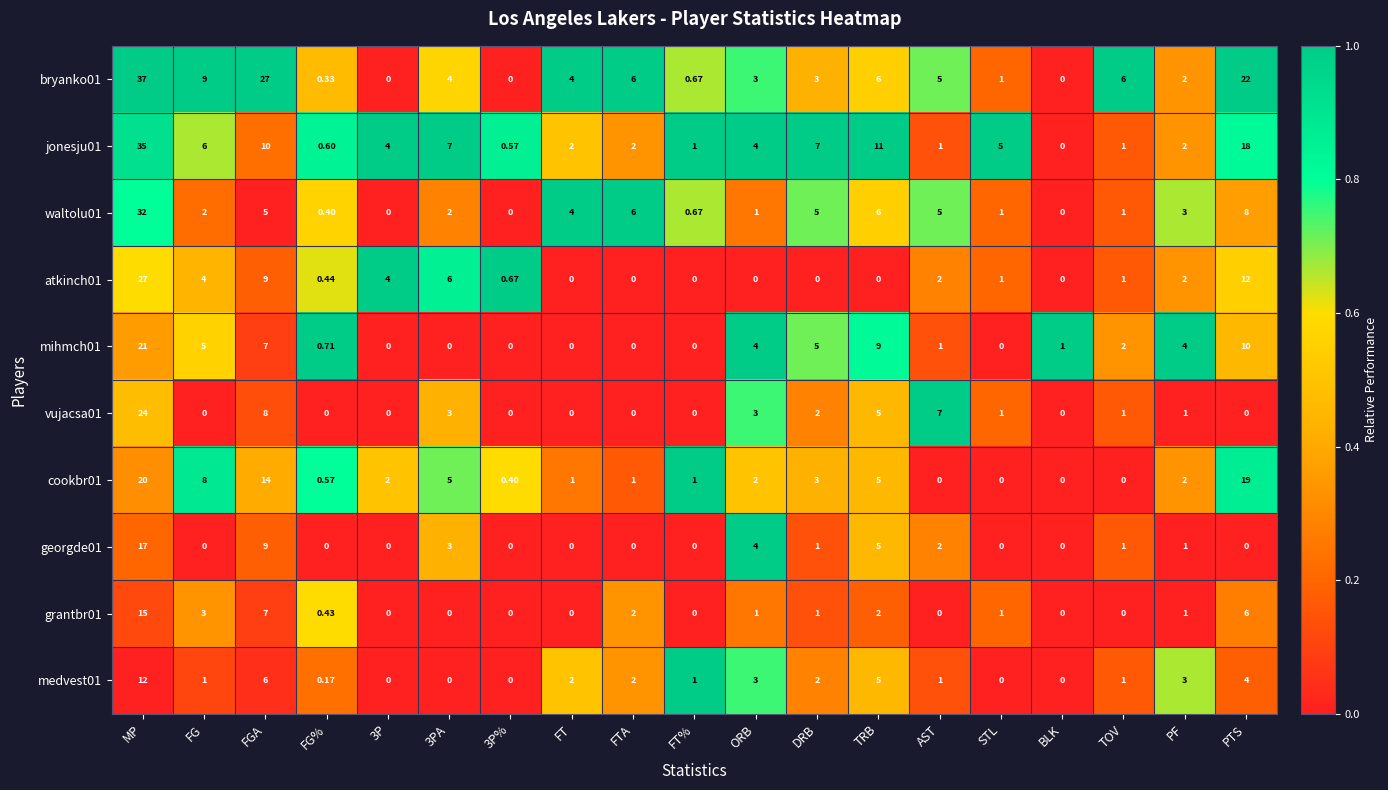

What is the difference between the highest and lowest values at BLK?

1.0